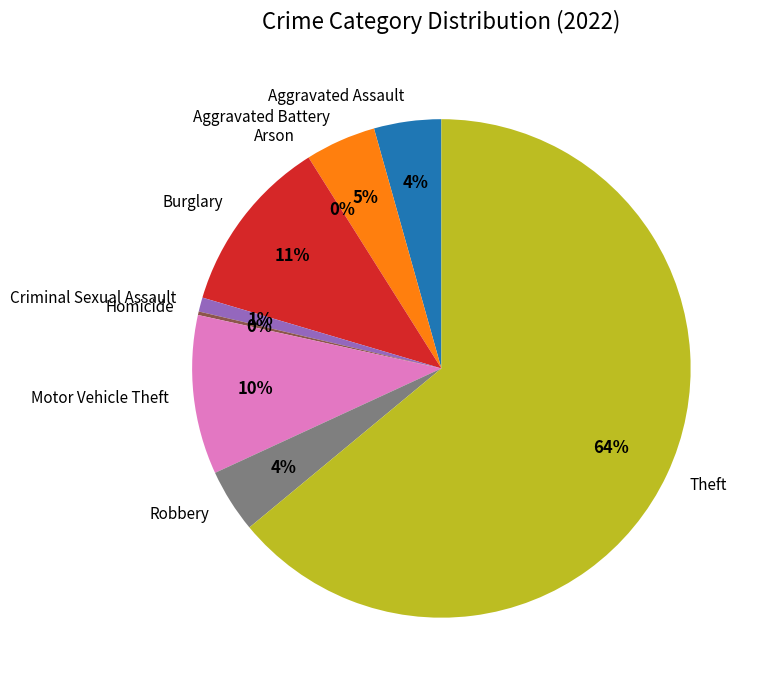

How much of the chart is everything except Burglary?

88.5%